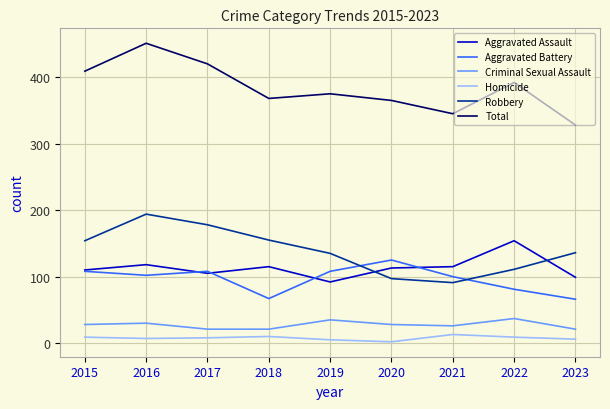

List the series in order of their peak value, lowest first.

Homicide, Criminal Sexual Assault, Aggravated Battery, Aggravated Assault, Robbery, Total